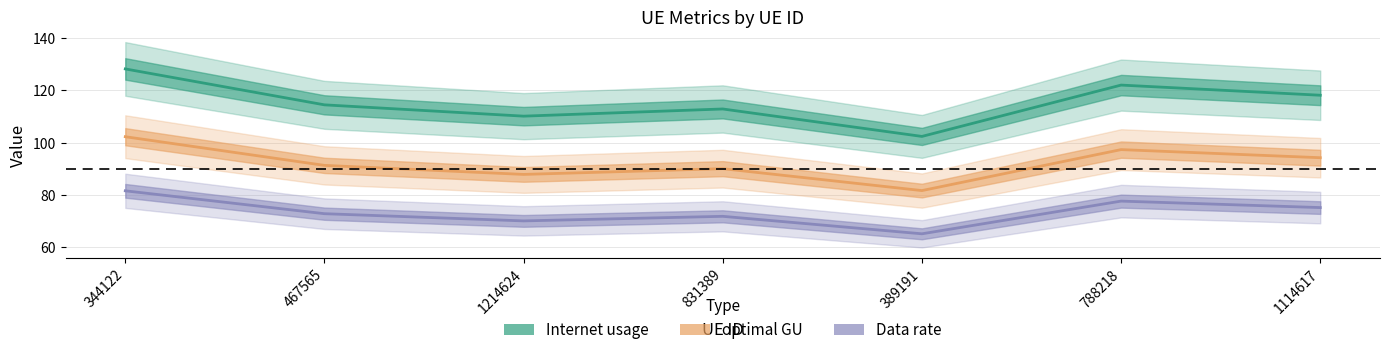

Where is Internet usage nearest to the value 115?

467565